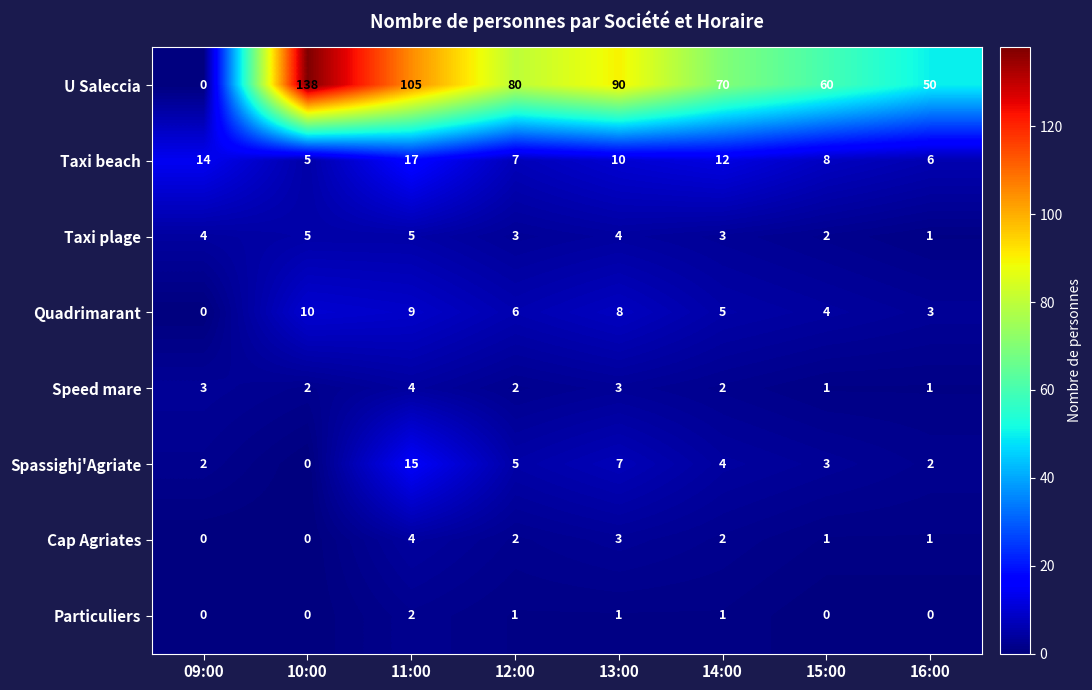

At which category is the sum across all series the highest?

11:00